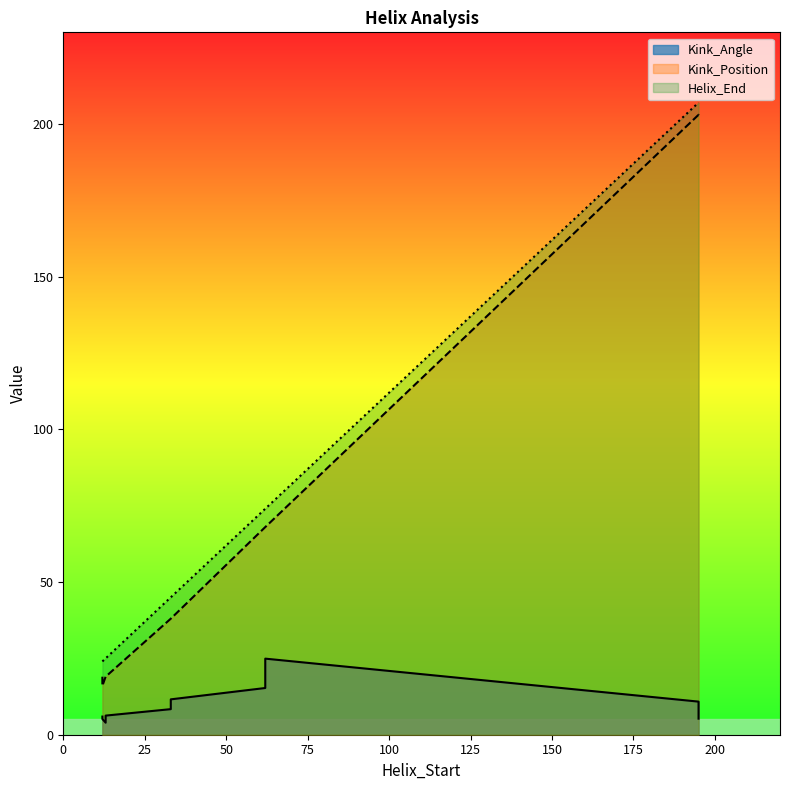

In Kink_Angle, how many points are higher than both neighbors (excluding endpoints)?

2